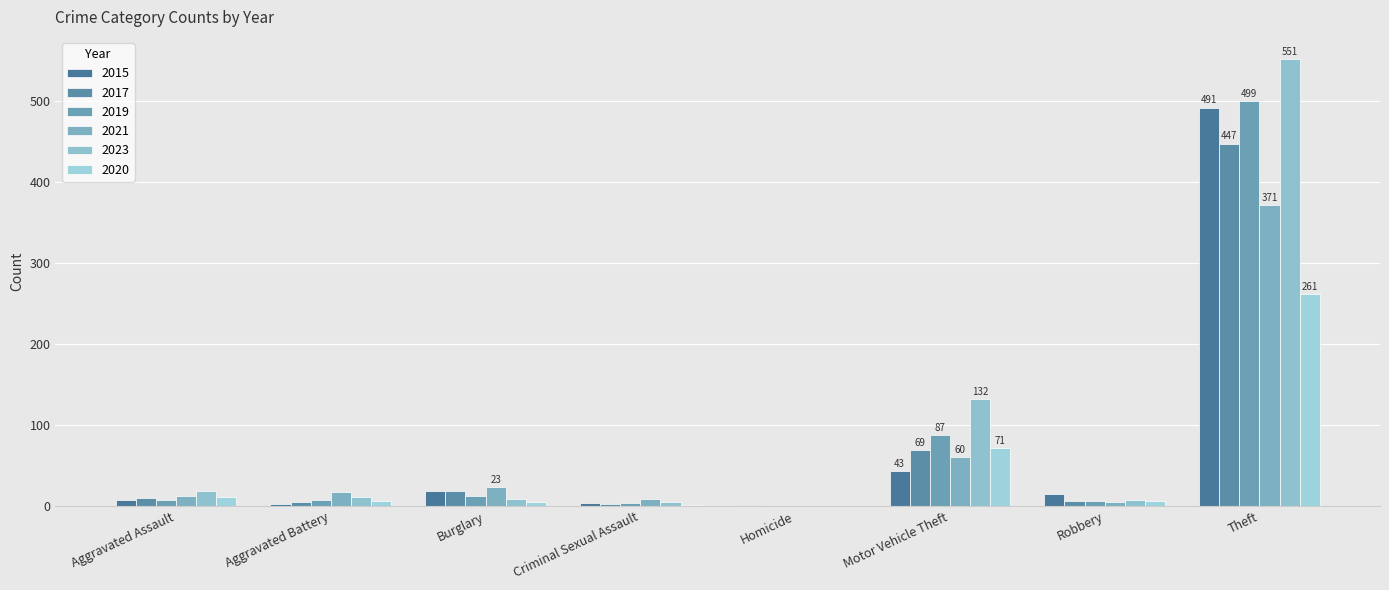

What are all the series names shown in the legend?

2015, 2017, 2019, 2021, 2023, 2020